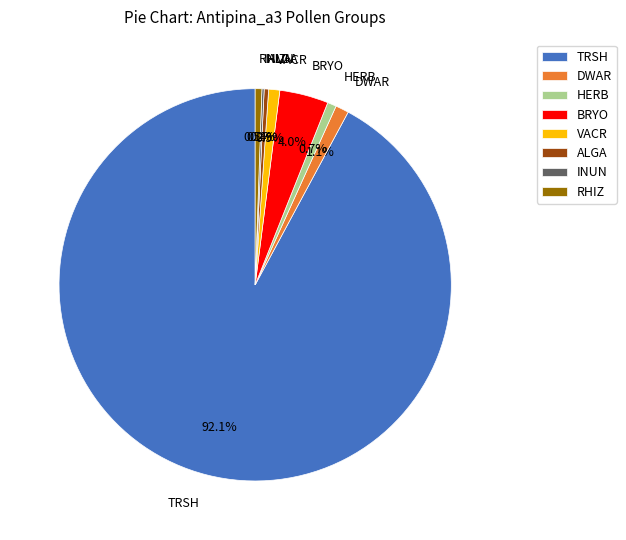

True or false: HERB accounts for 11% of the total.

False